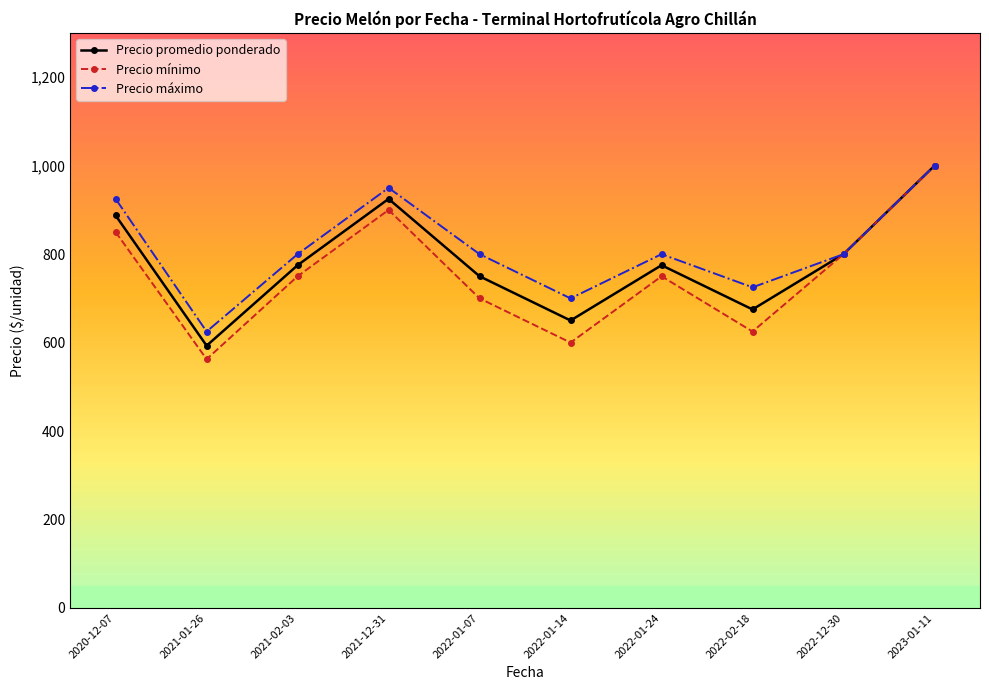

What is the label of the 10th point from the right?

2020-12-07